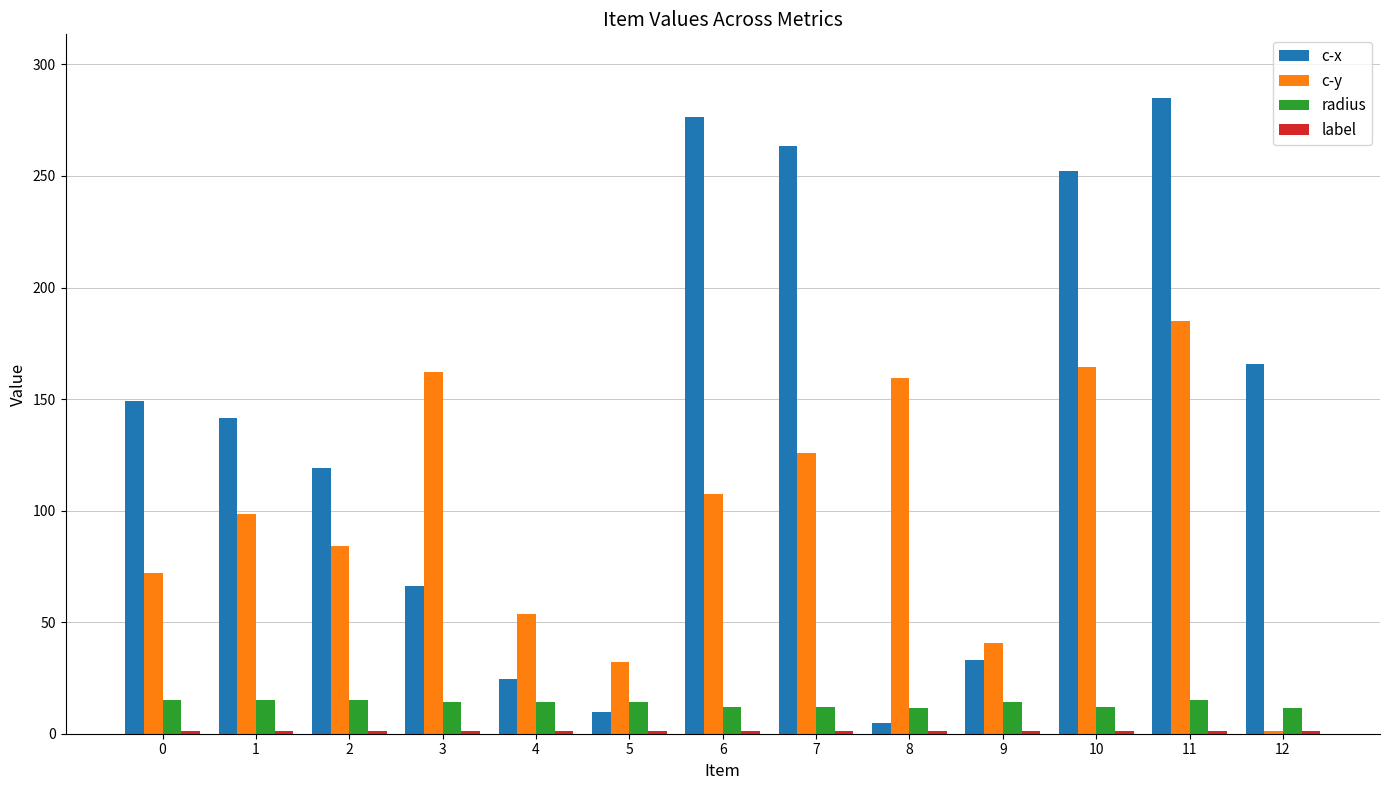

The value of c-y at 11 is 79.9. True or false?

False